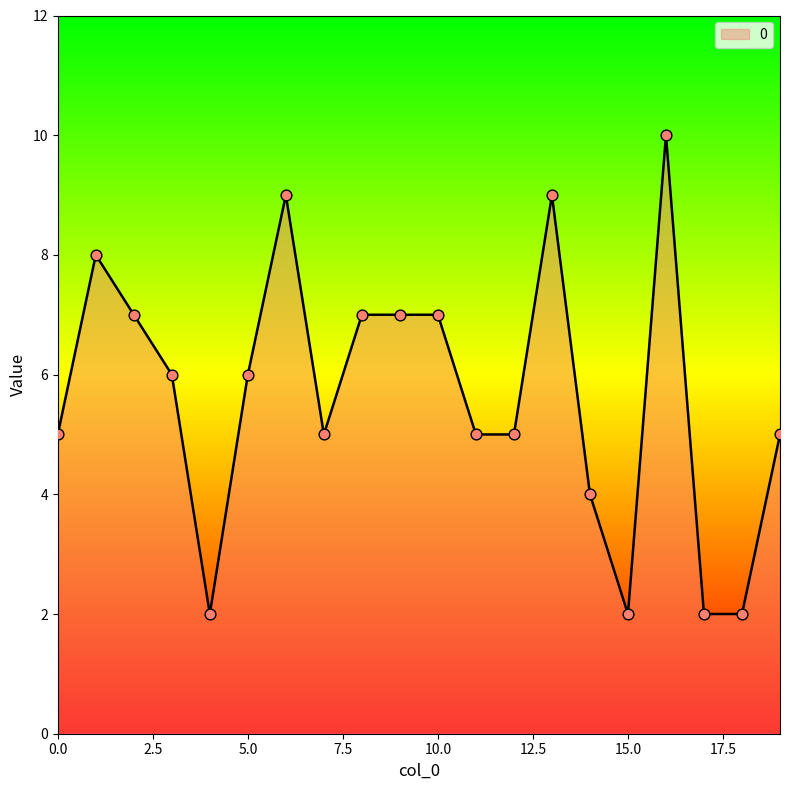

What is the difference between the maximum and minimum values?

8